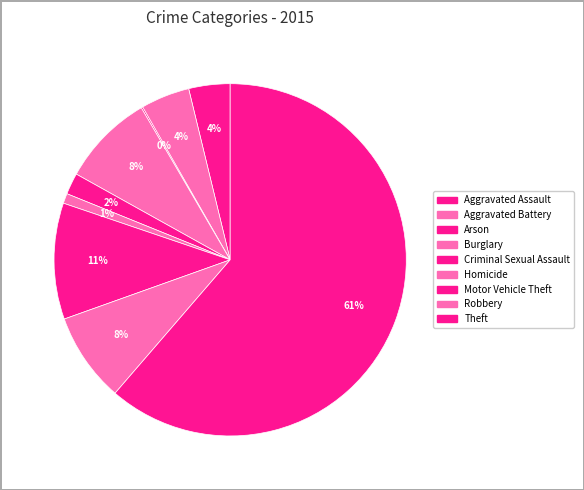

Combined, what portion of the pie is Theft and Homicide?

62.2%